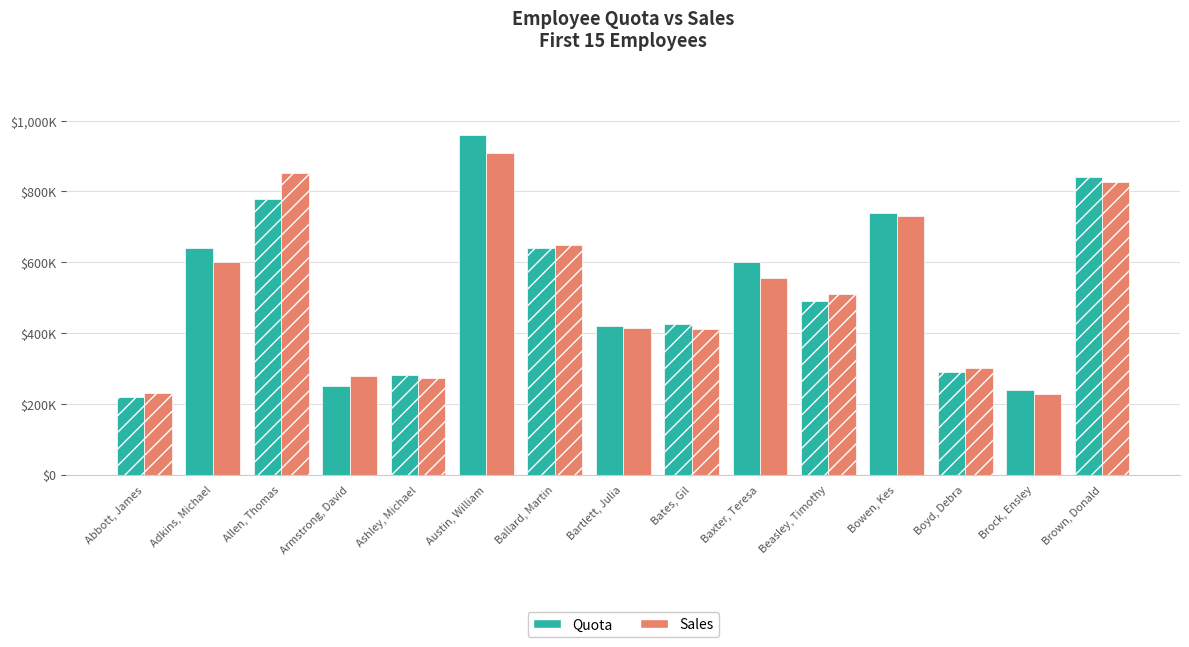

Is it true that Sales equals 312140 at Abbott, James?

False